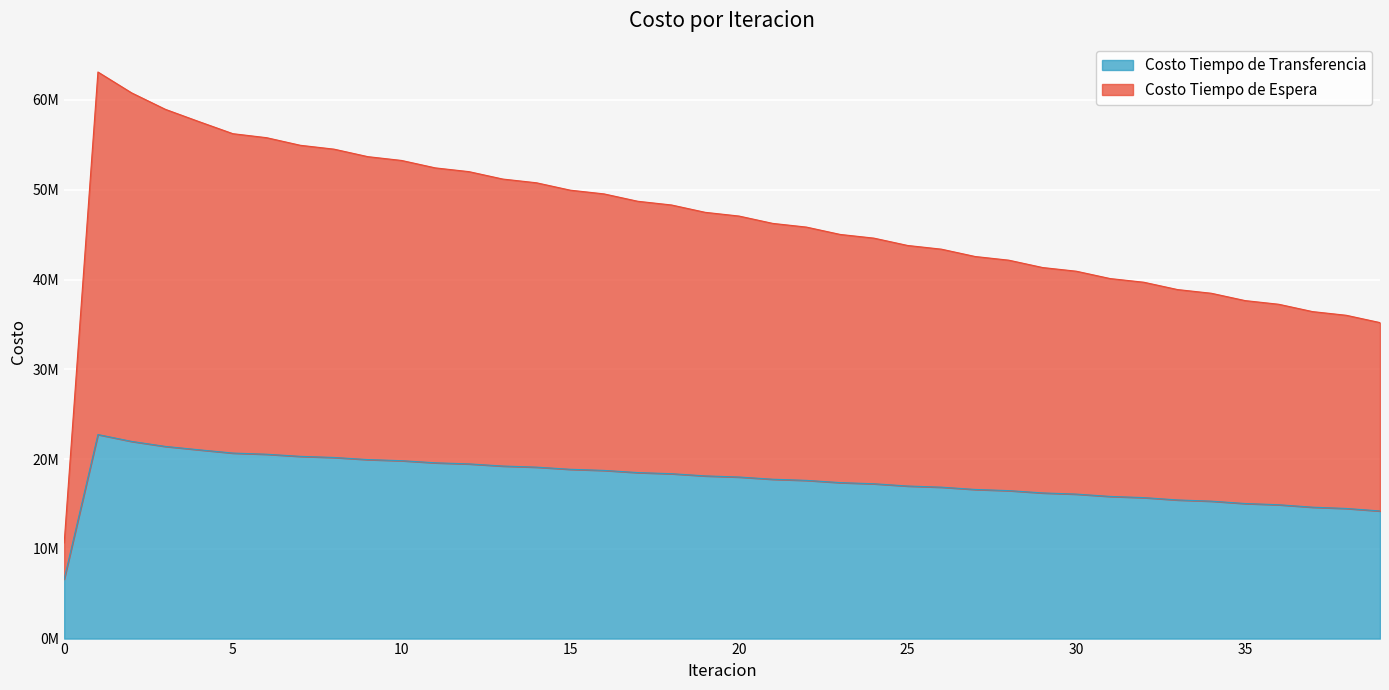

Between 23 and 24, which series saw the biggest shift?

Costo Tiempo de Espera